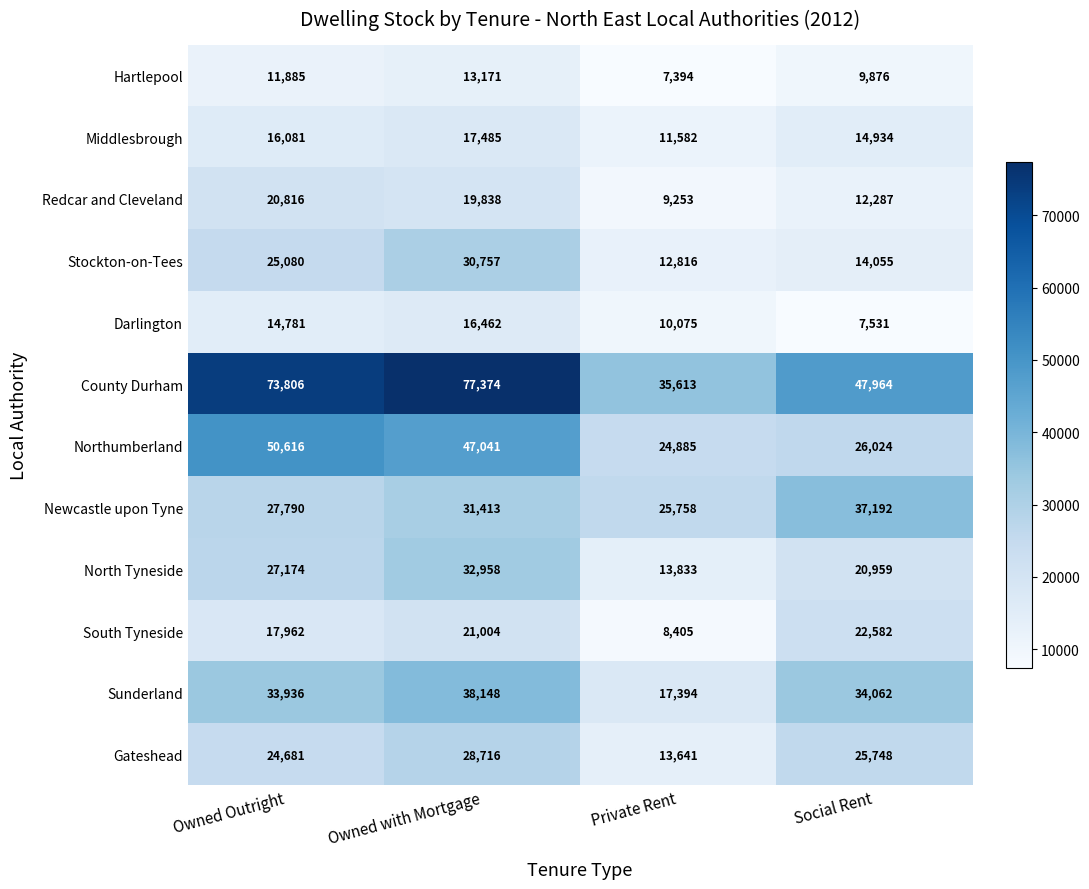

The value of Stockton-on-Tees at Owned with Mortgage is 19182. True or false?

False